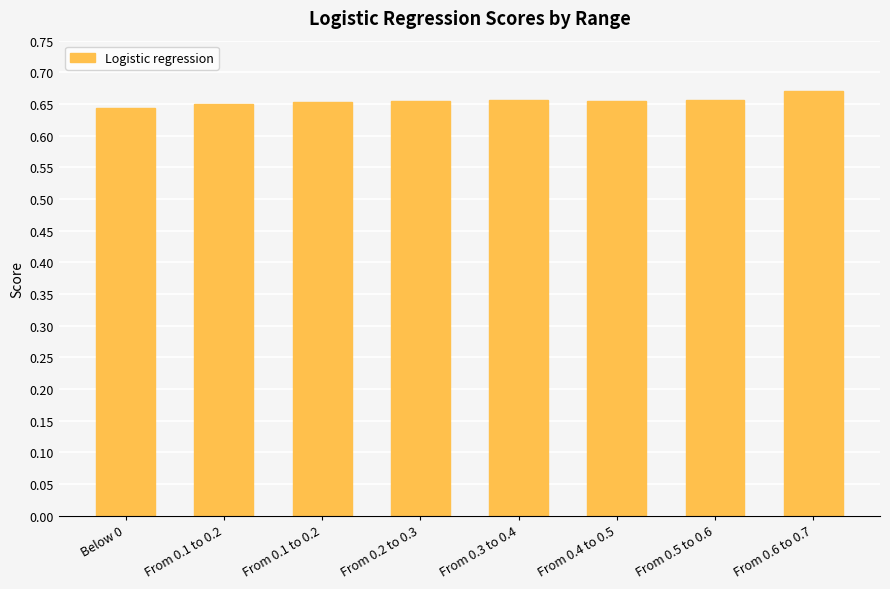

How many series are shown in this chart?

1